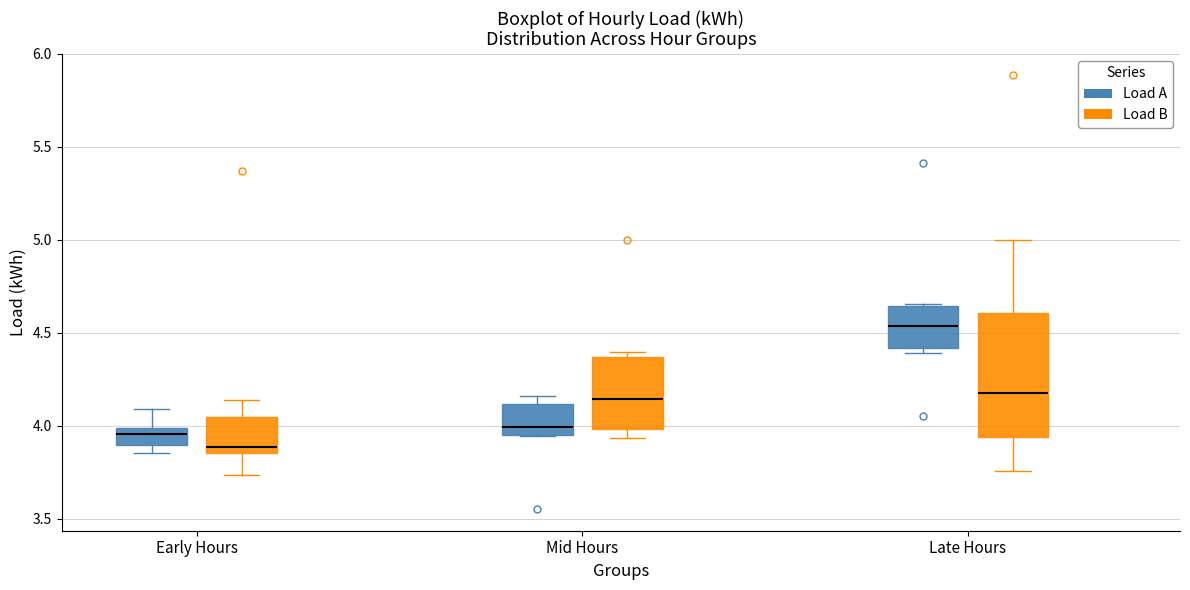

Comparing the boxes themselves (not the whiskers), which one is the tallest?

Late Hours (Load B)